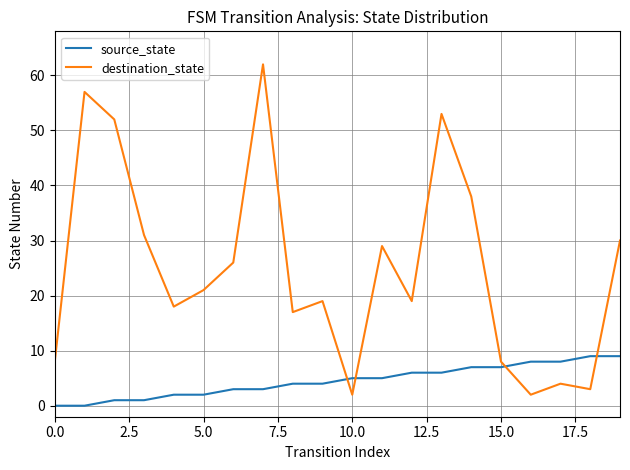

Which series ends up on top after the final intersection of source_state and destination_state?

destination_state